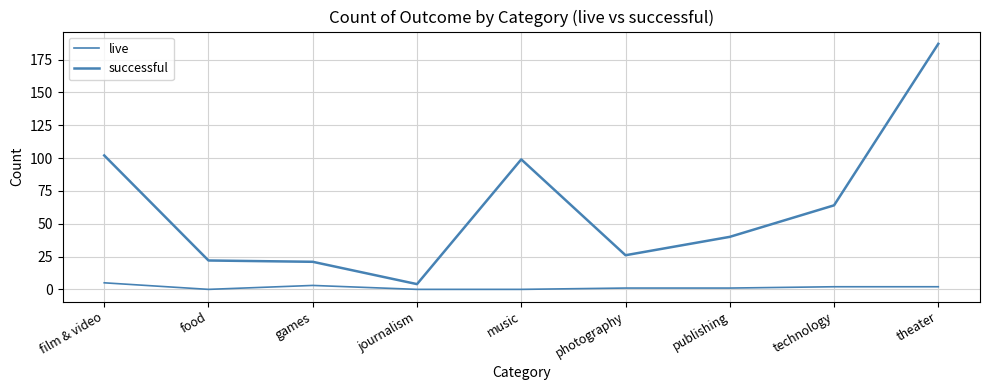

What is the difference between the live values at food and games?

3